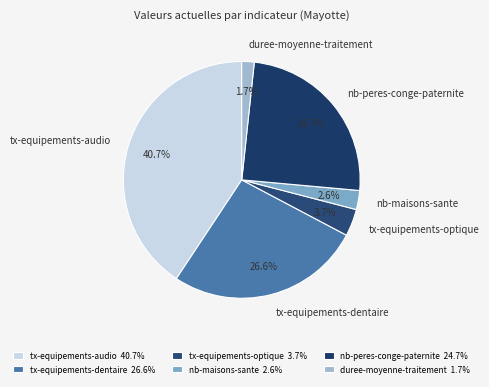

How much of the chart is everything except duree-moyenne-traitement?

98.3%